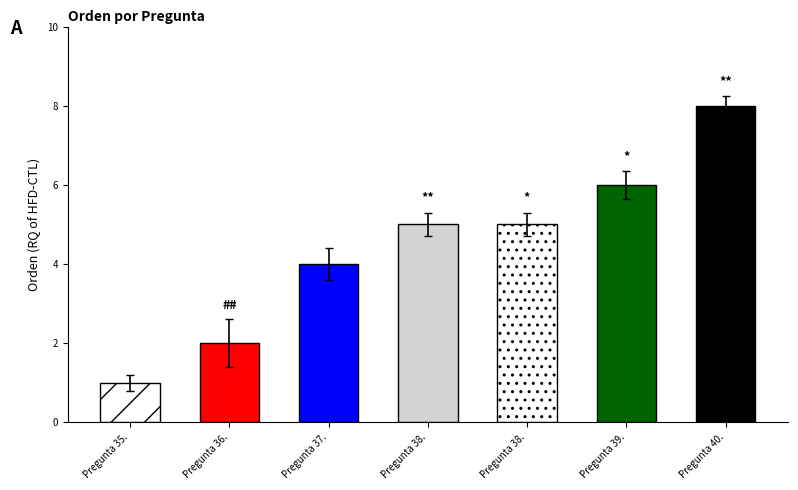

Approximately how many times larger is the value at Pregunta 35. compared to Pregunta 38.?

0.2